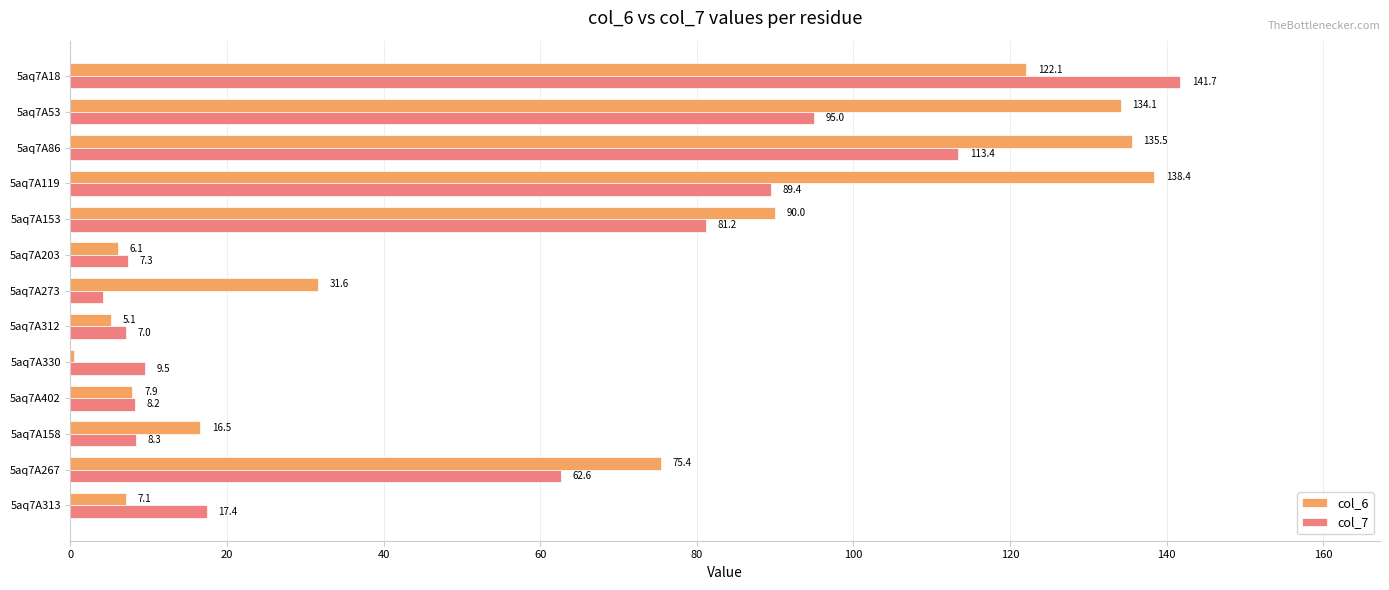

The value of col_7 at 5aq7A119 is 89.4. True or false?

True